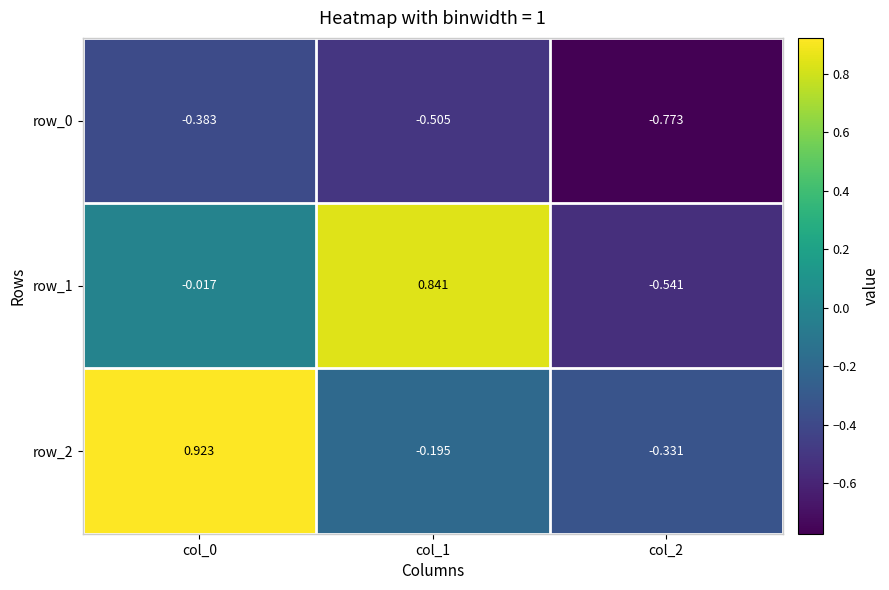

What is the sum of the row_1 values at col_0 and col_2?

-0.6